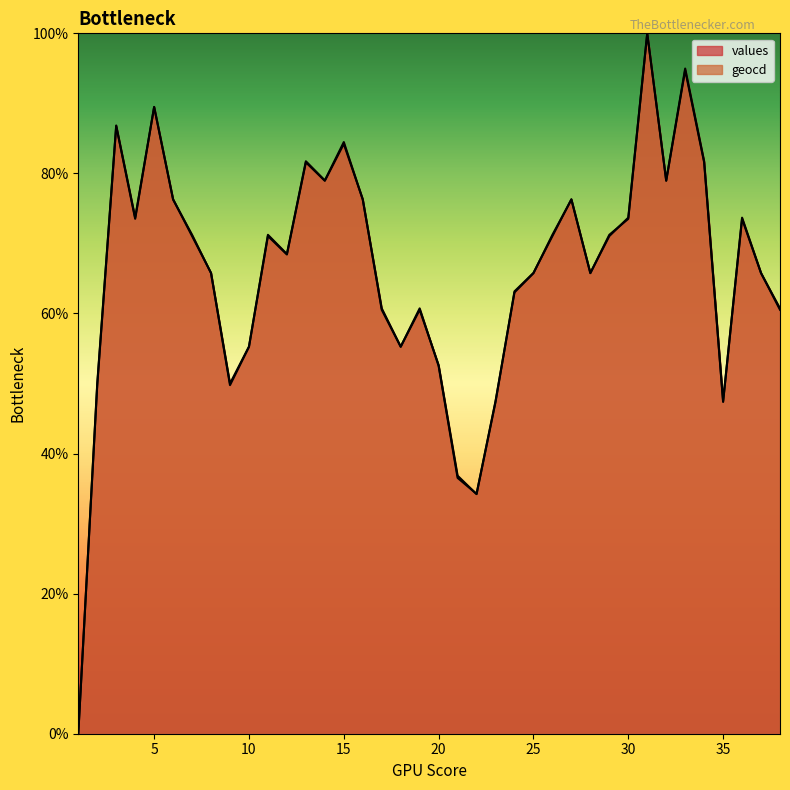

What is the maximum value shown in the chart?

100.0